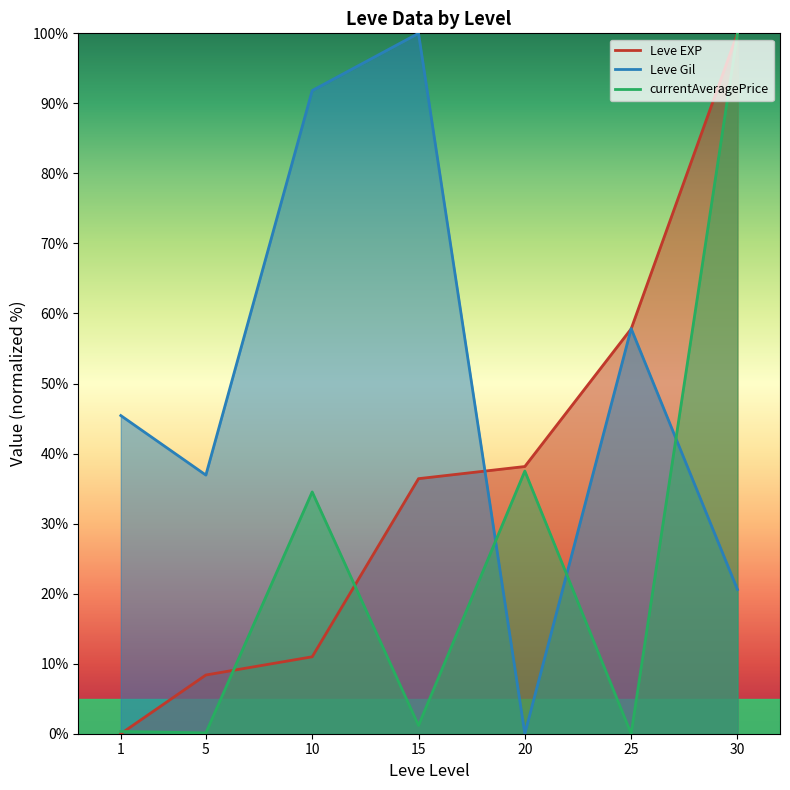

What is the sum of all Leve Gil values?

352.6